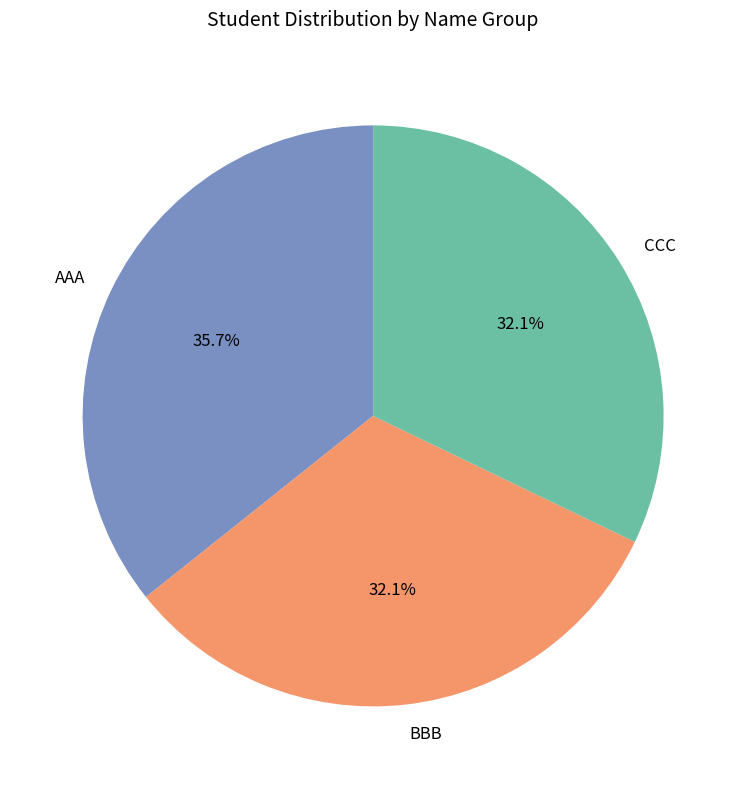

What is the largest slice in the pie chart?

AAA